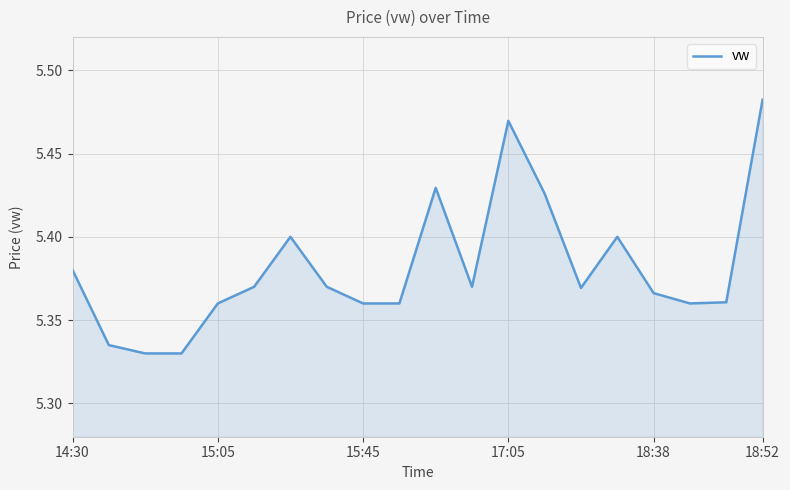

What is the difference between the maximum and minimum values?

0.2